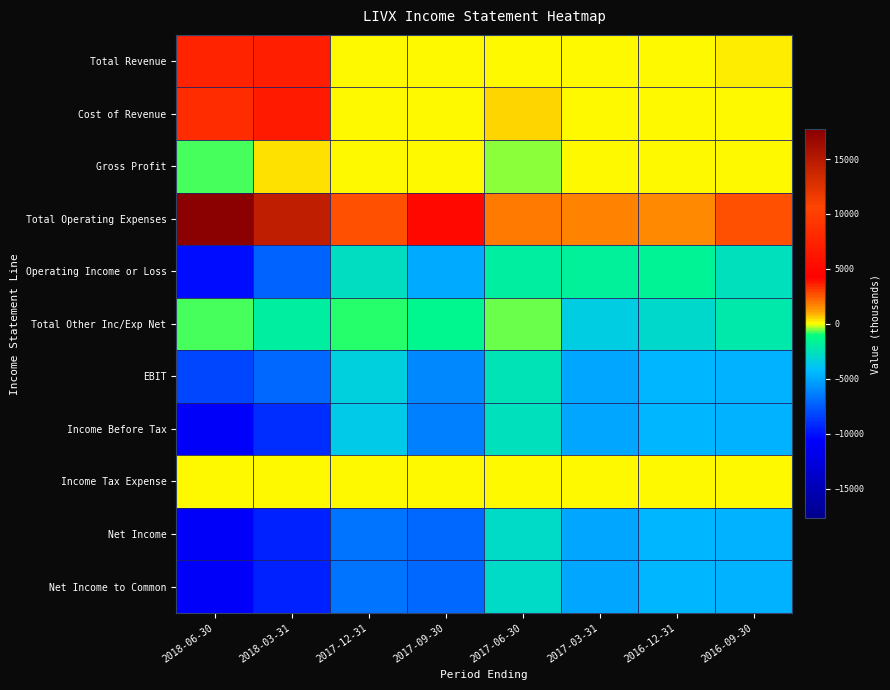

Between 2017-12-31 and 2017-03-31, which is larger?

2017-12-31